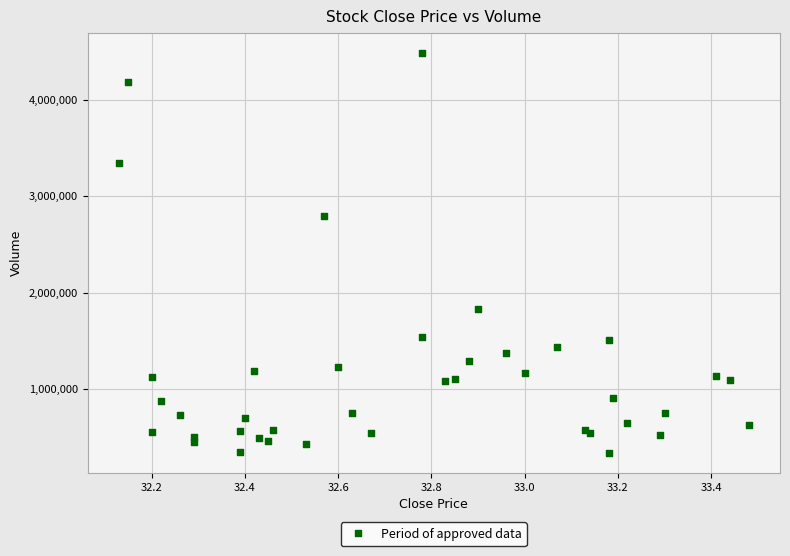

What Y value in the scatter plot is closest to 2411380?

2797178